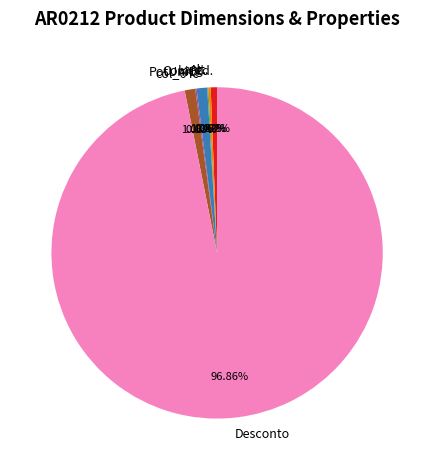

Combined, do col_6 and Comp. account for over 50%?

No